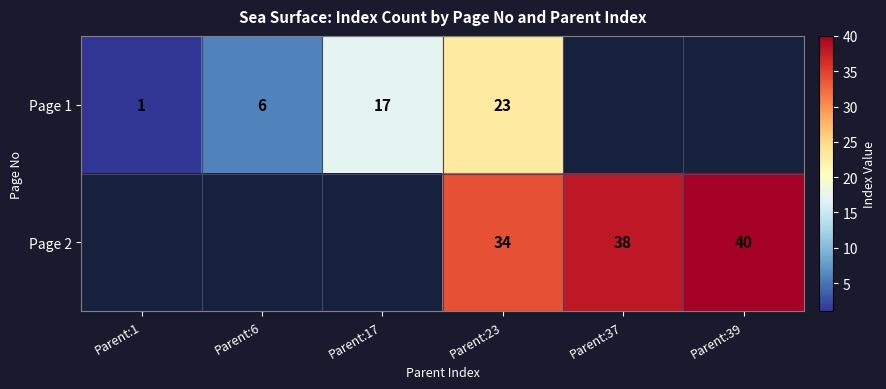

What is the minimum value shown in the chart?

1.0